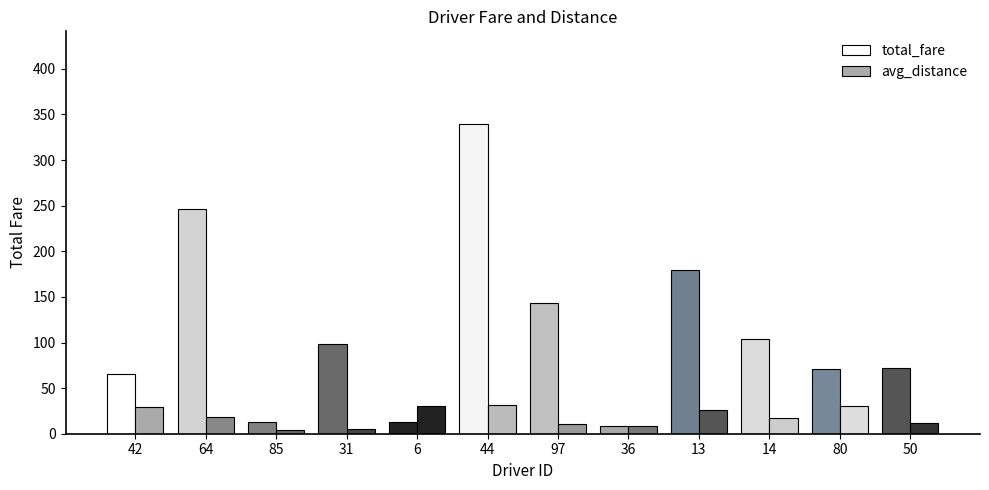

How many series are shown in this chart?

2